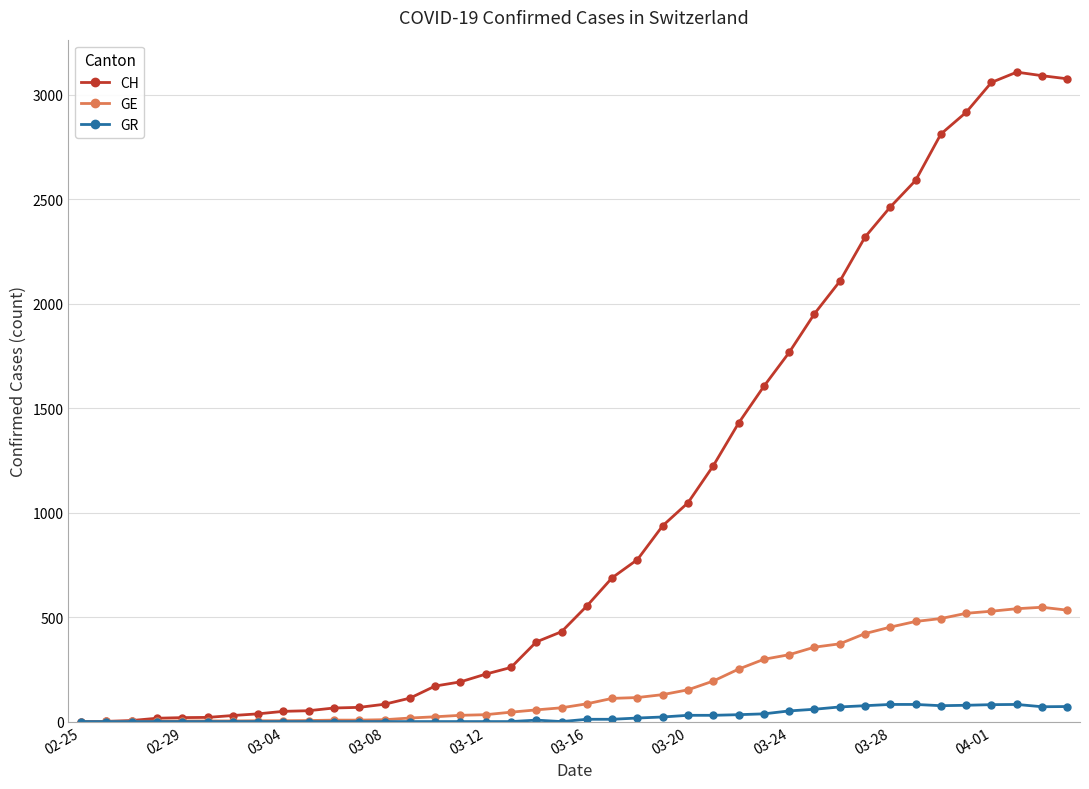

Rank the series by their maximum value, from highest to lowest.

CH, GE, GR